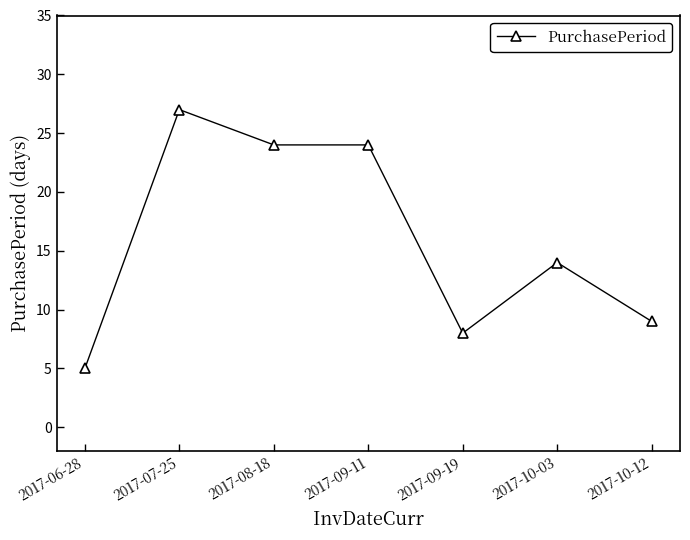

What is the label of the 4th point from the right?

2017-09-11